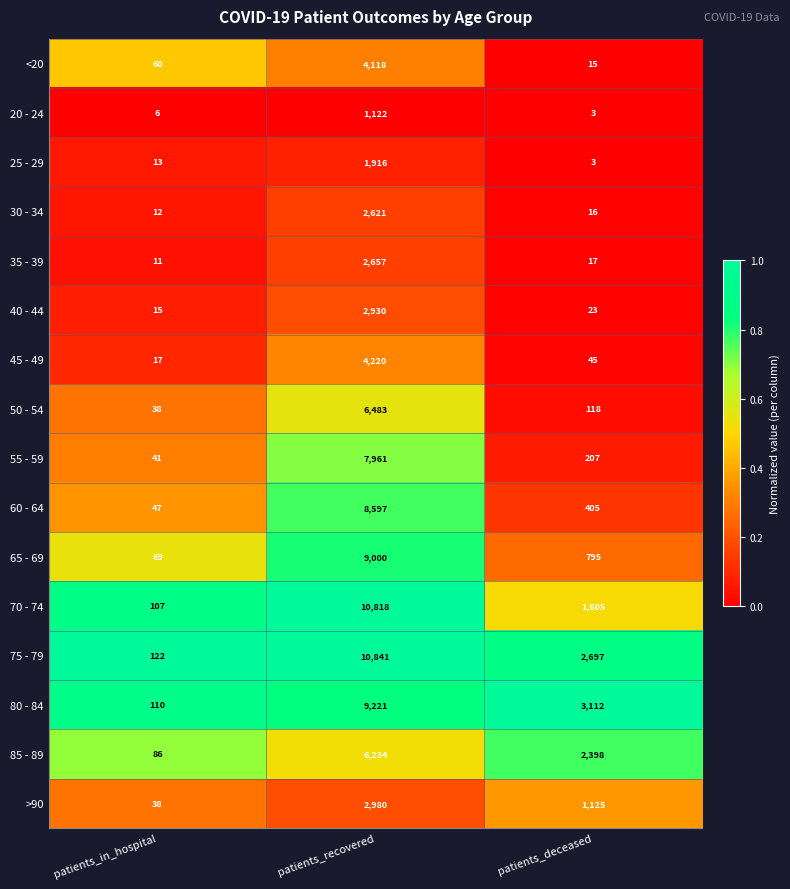

Read the 40 - 44 value at patients_recovered, to the nearest 100.

2900